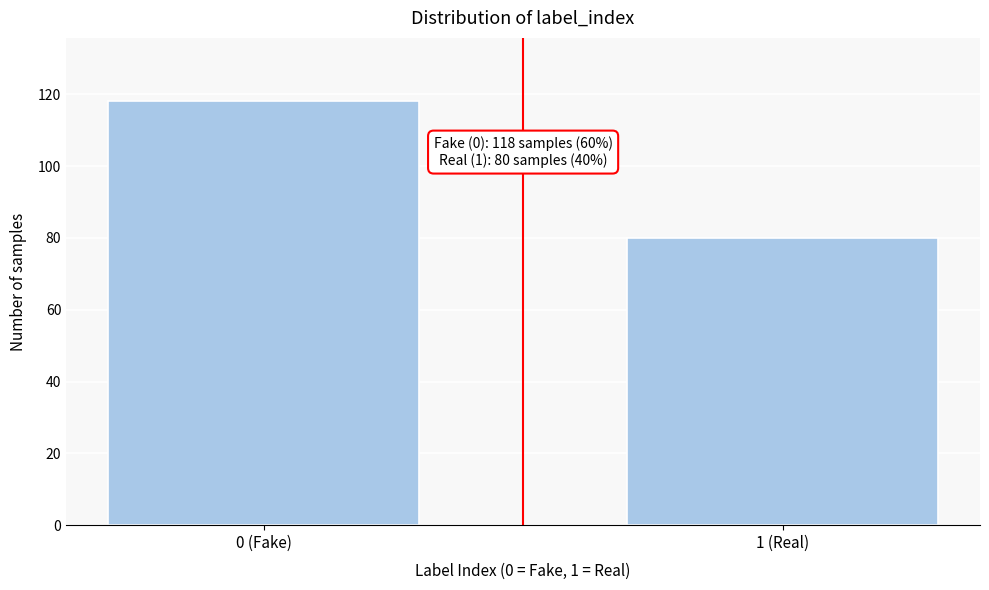

Reading left to right, transcribe all the data shown in this chart.

118	80